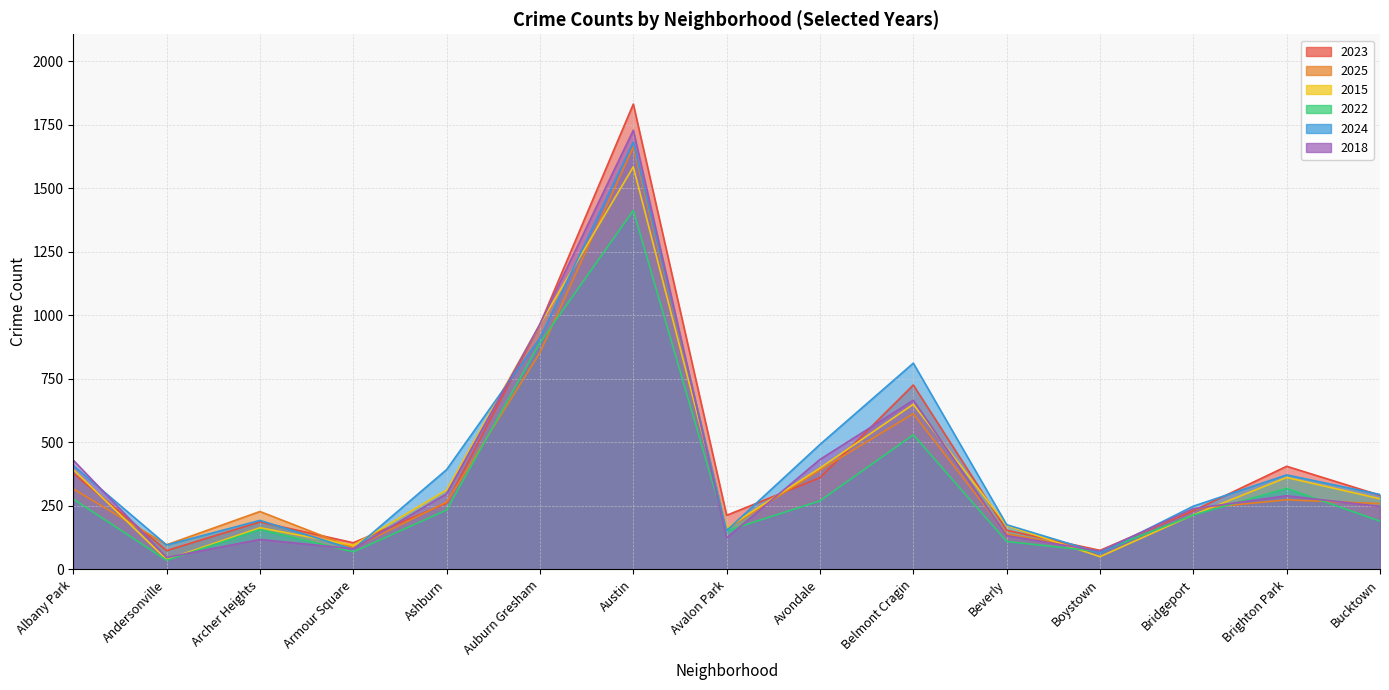

Where is the first local minimum for 2023?

Andersonville